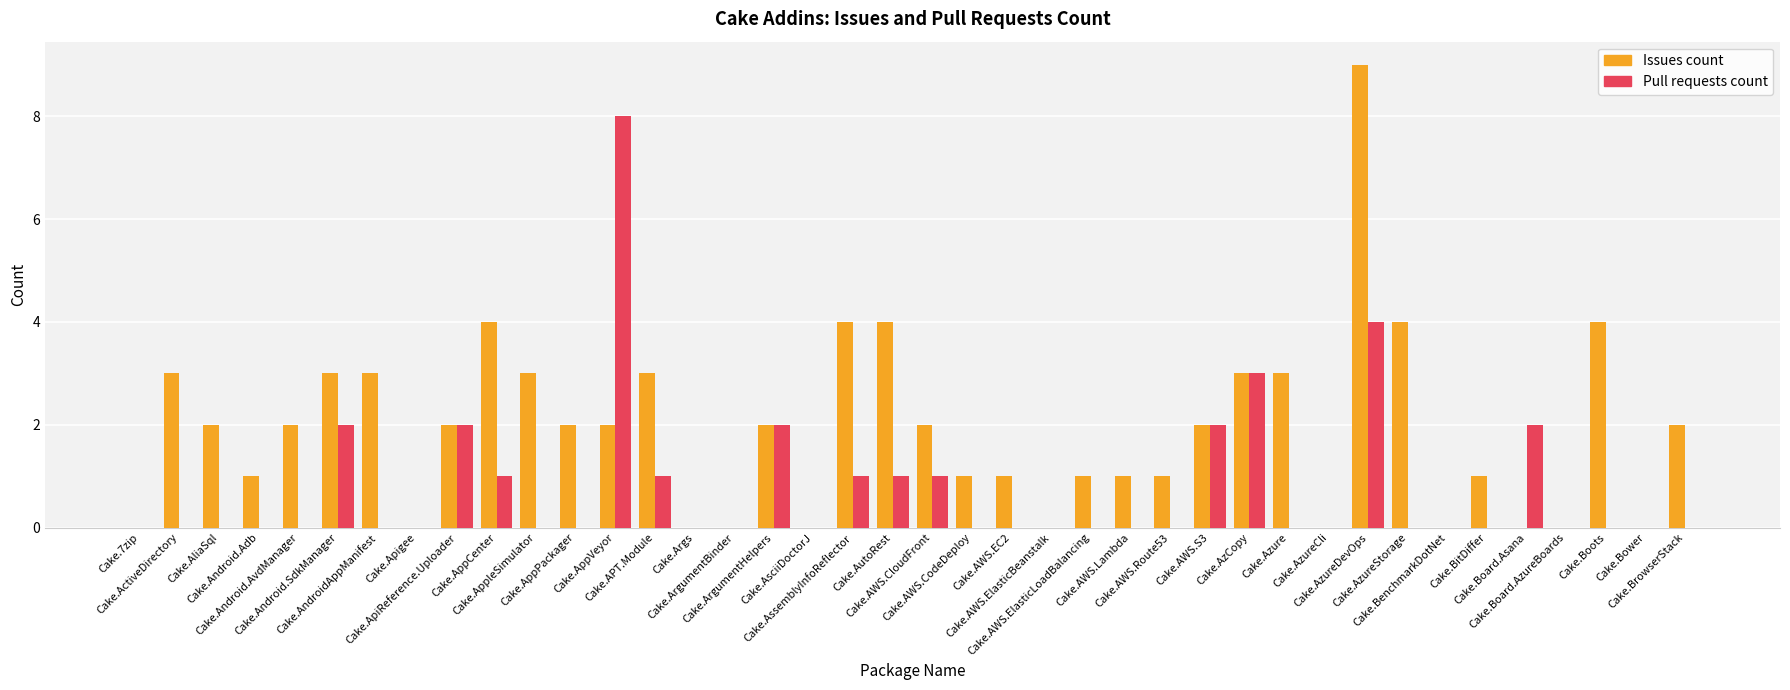

True or false: Issues count has a value of 6 at Cake.AppCenter.

False